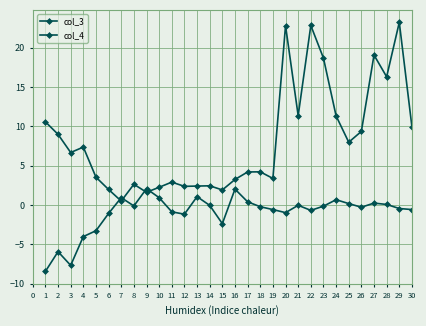

Does the chart have visible grid lines?

Yes